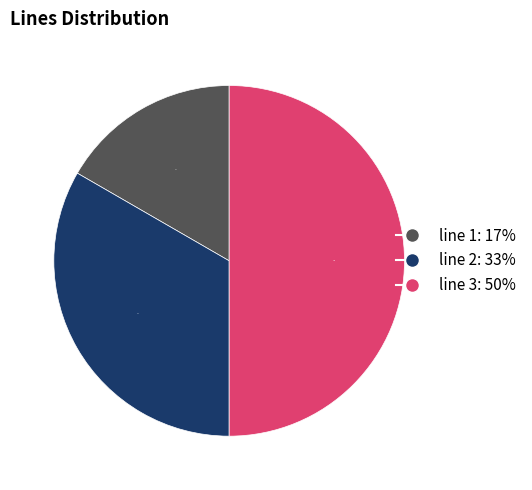

What is the smallest slice in the pie chart?

line 1